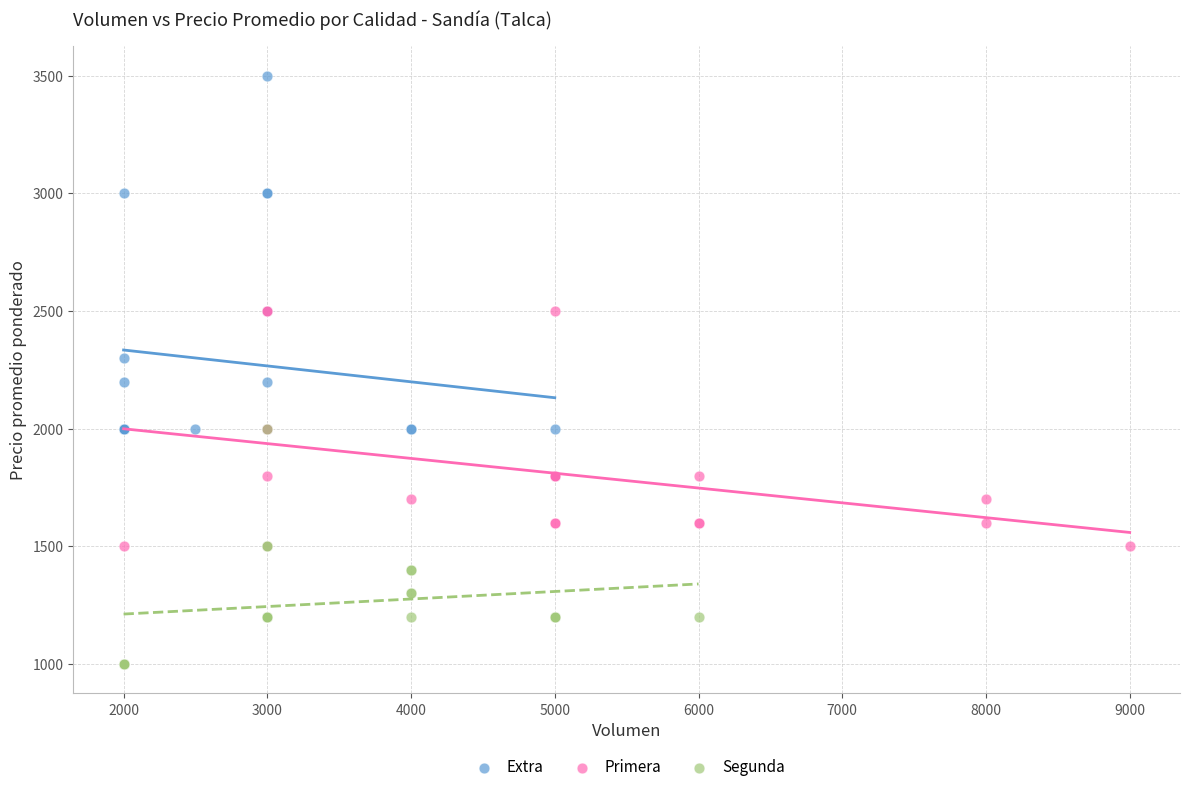

Which series reaches the maximum Y coordinate?

Extra